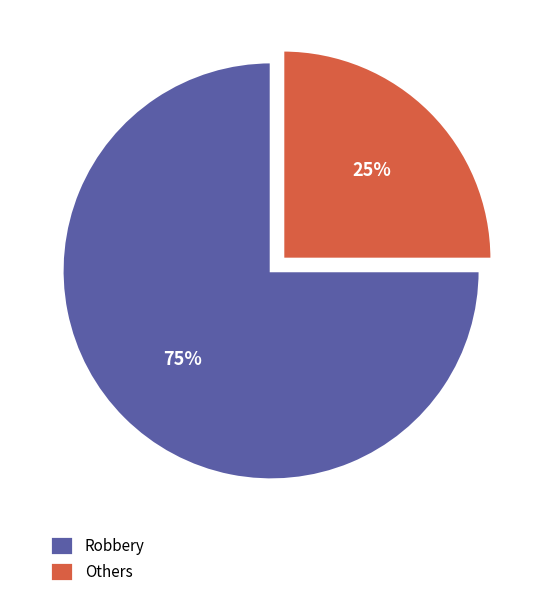

The Others slice represents 25% of the pie. True or false?

True